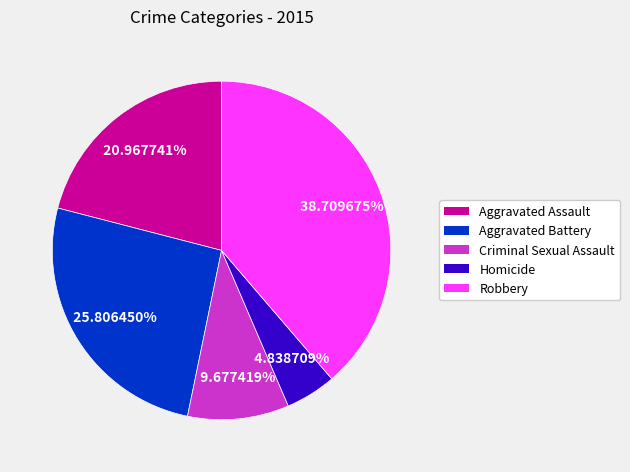

The Criminal Sexual Assault slice represents 1% of the pie. True or false?

False